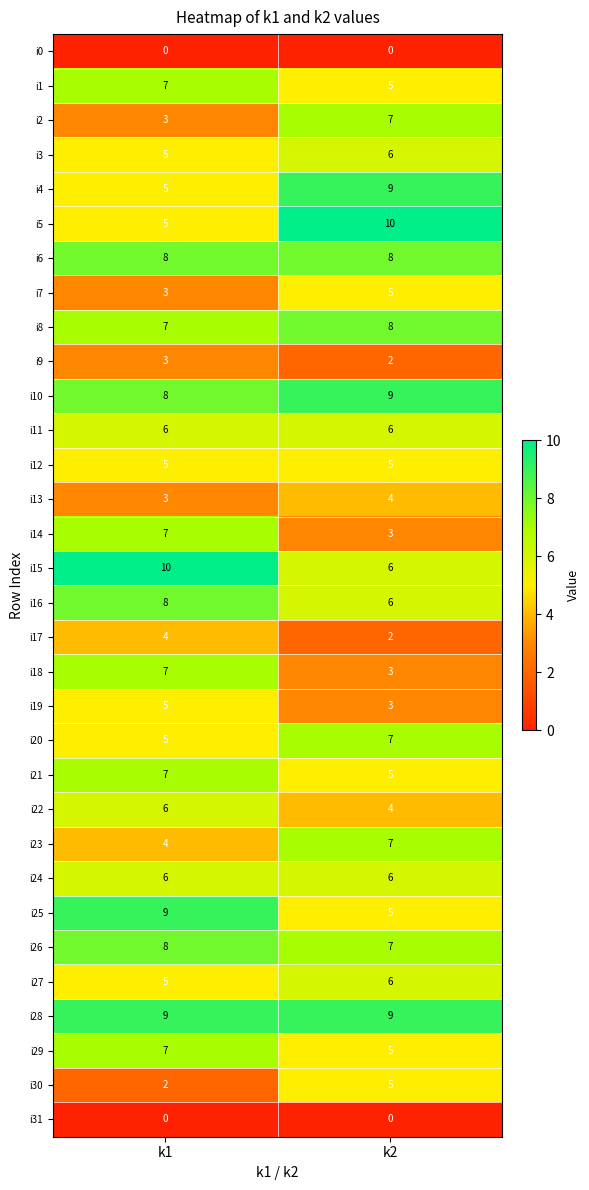

List the labels in order of i27 value, largest first.

k2, k1